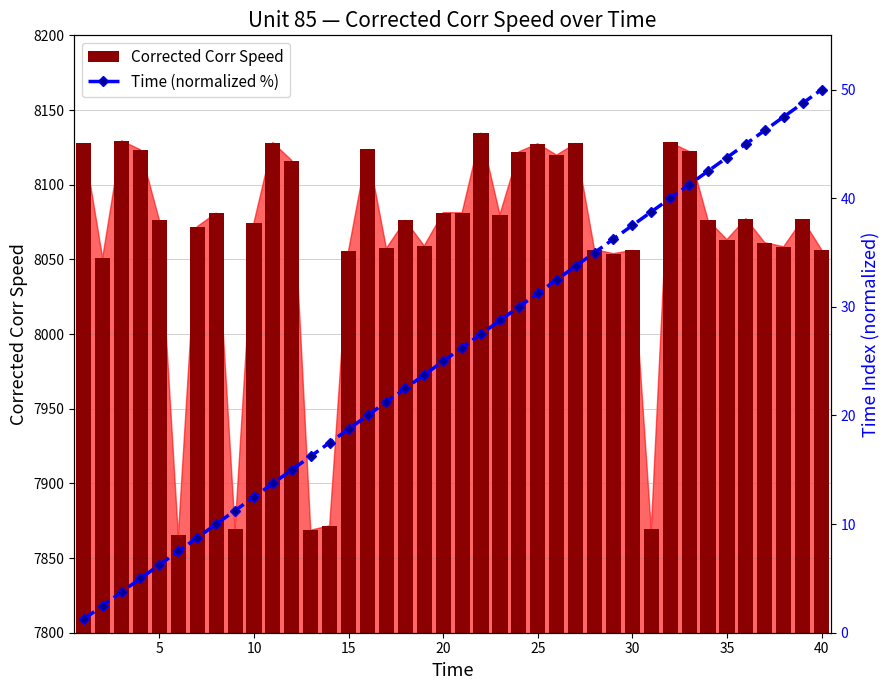

What is the average value of the Corrected Corr Speed series?

8061.4